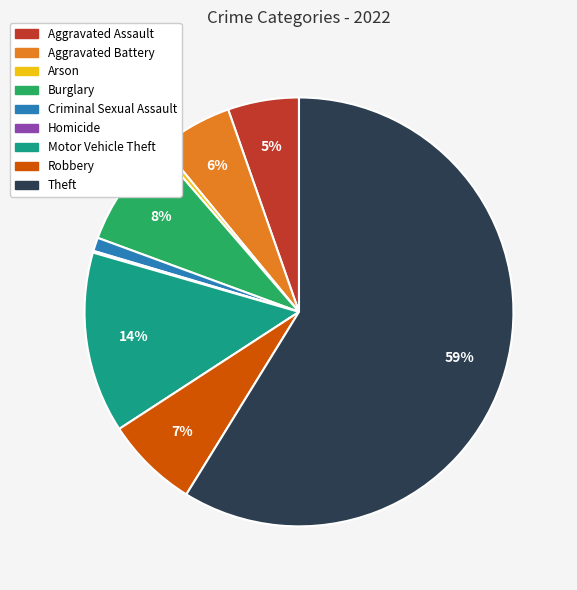

To the nearest percent, what is the average slice percentage?

11%